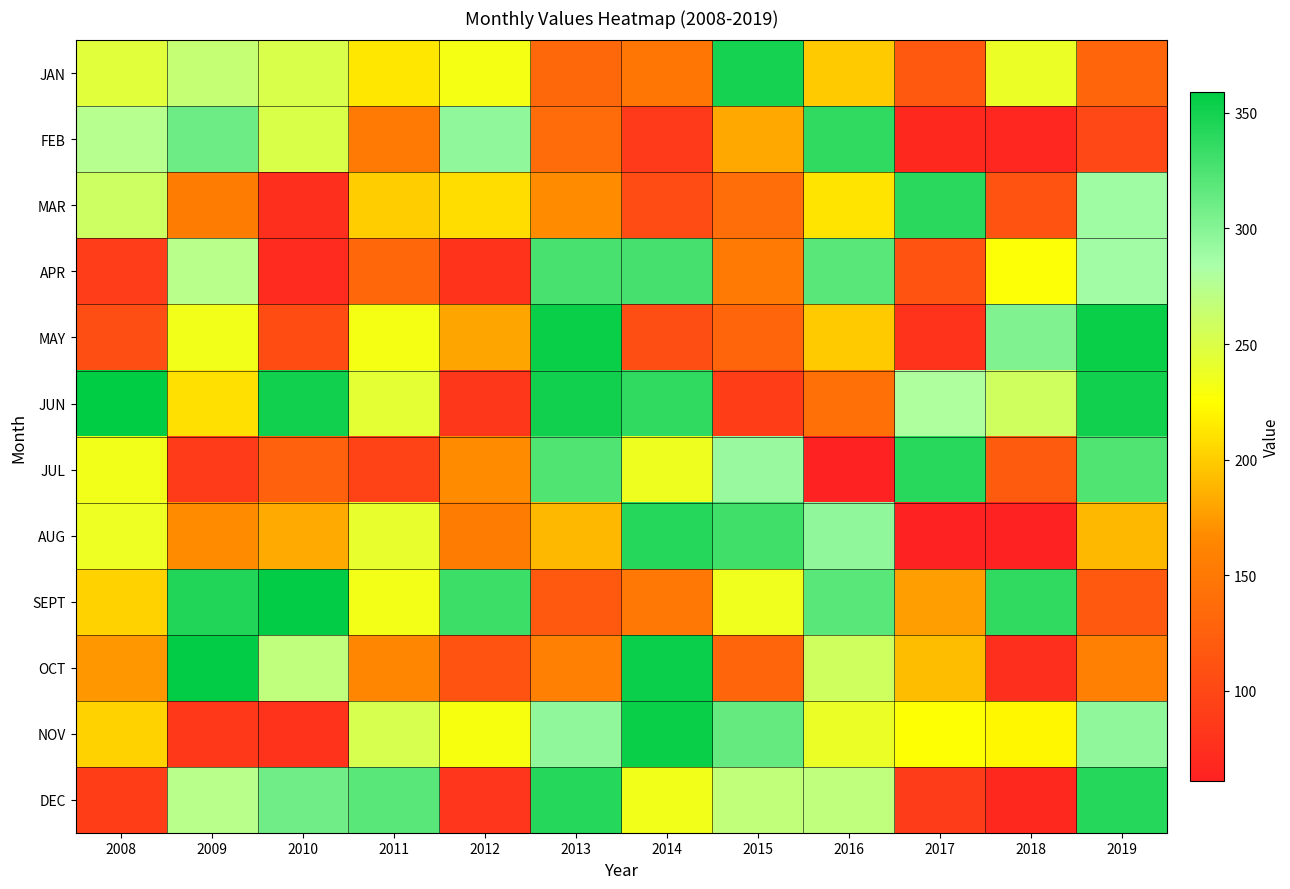

What is the difference between the highest and lowest values at 2010?

286